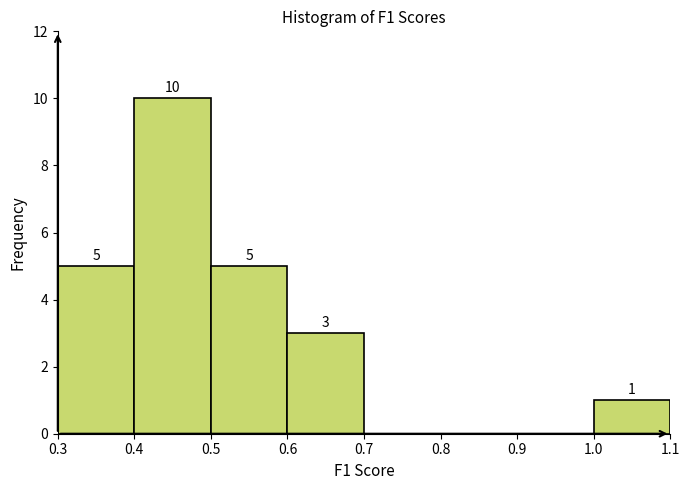

Which range on the x-axis has the tallest bar?

0.4 to 0.5